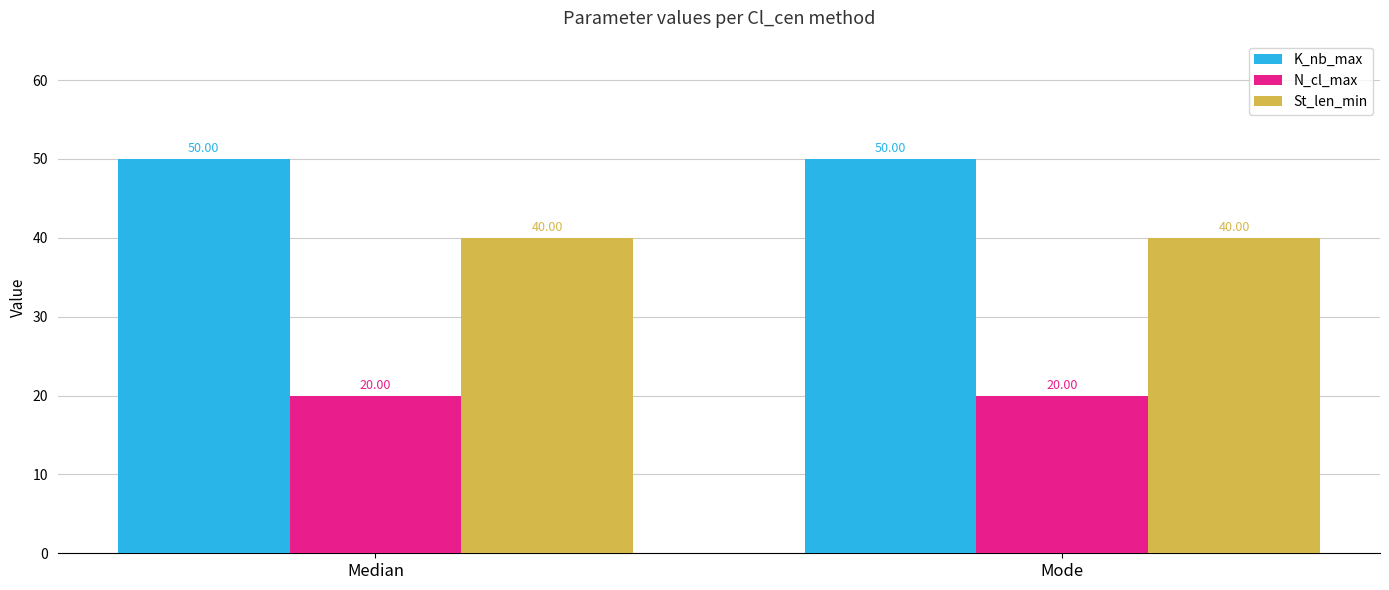

How many bars are there in each group?

3